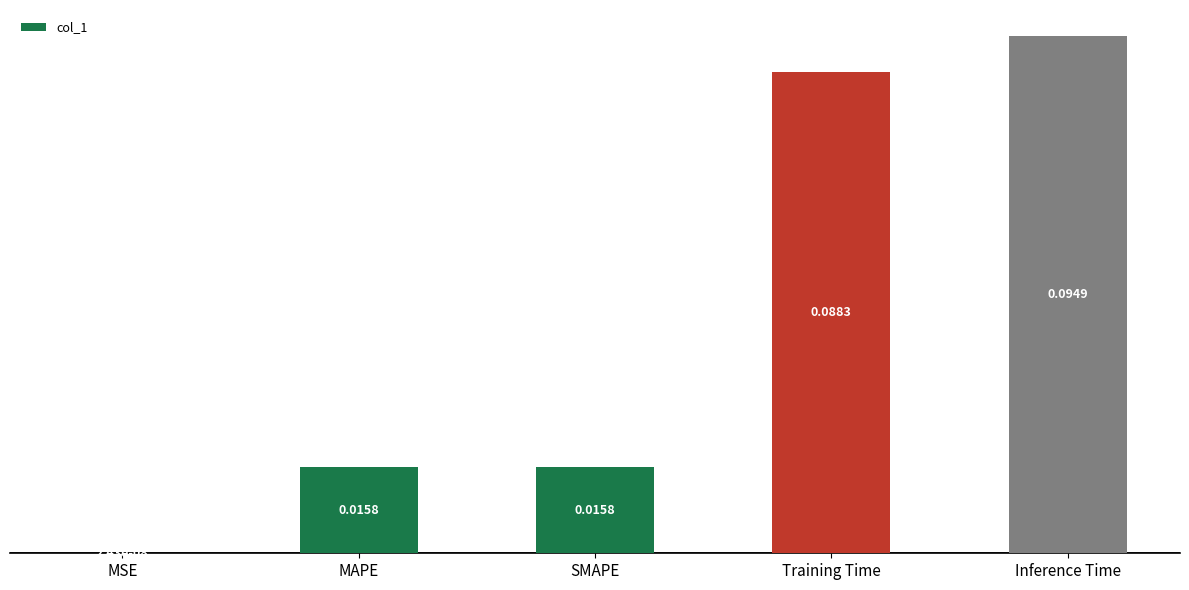

Which category has the highest value across all series?

Inference Time